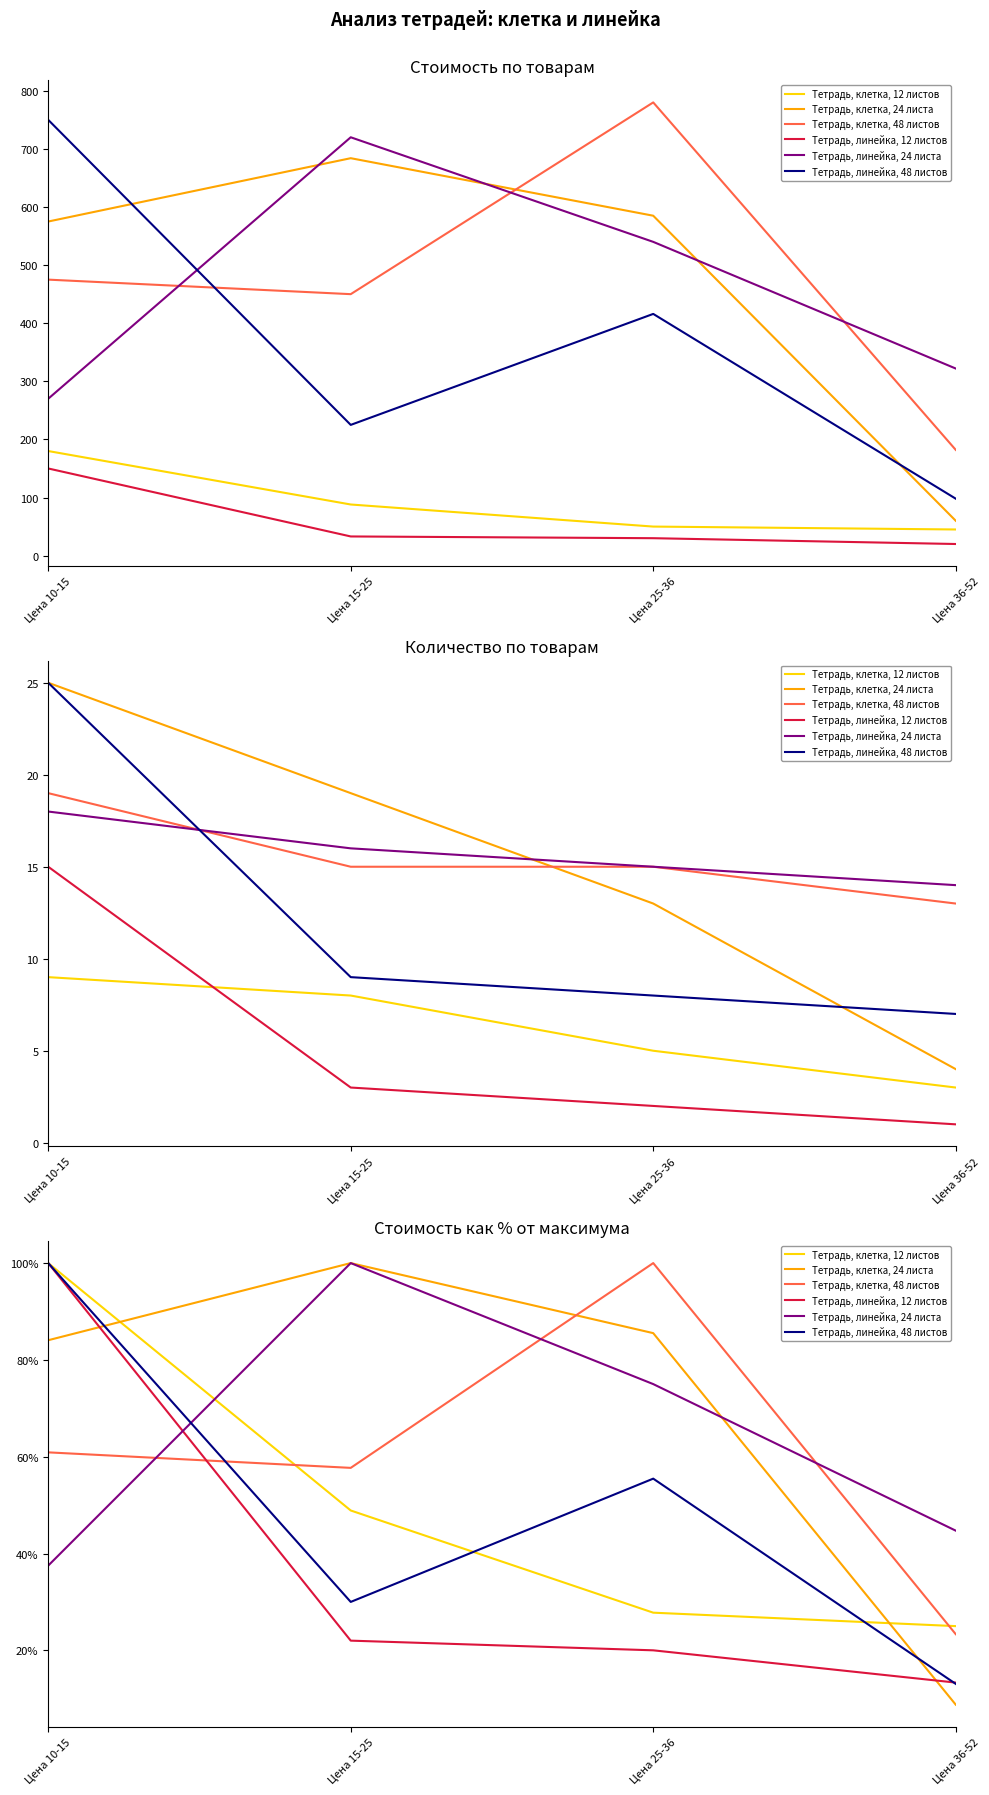

What is the average value of the Тетрадь, линейка, 12 листов series?

38.8